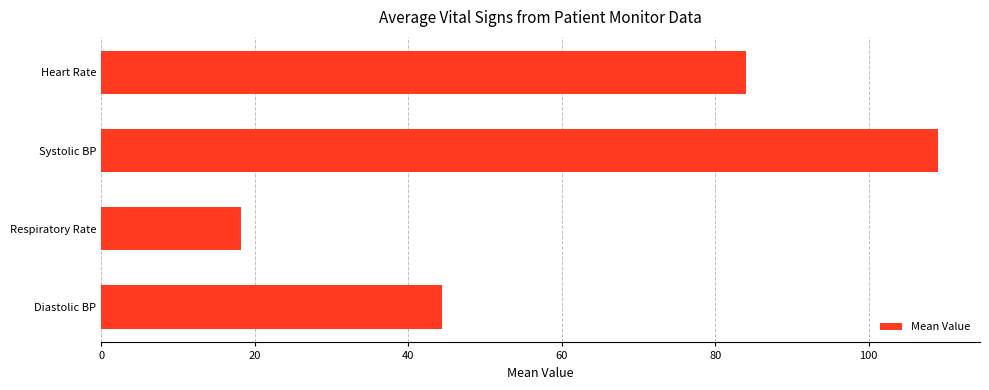

What is the change in value from Systolic BP to Diastolic BP?

-64.7